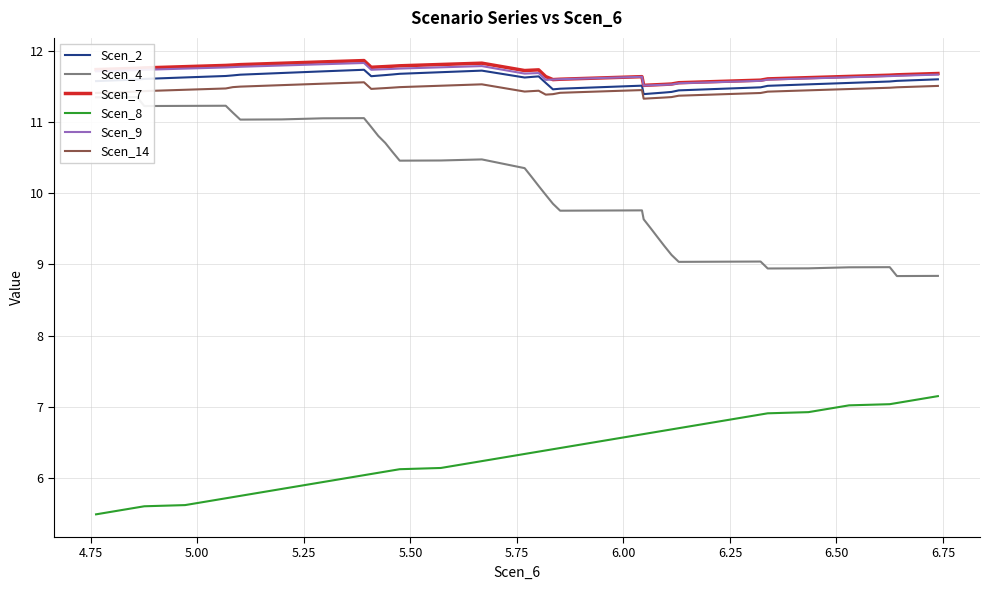

True or false: Scen_14 and Scen_9 cross at least once.

False